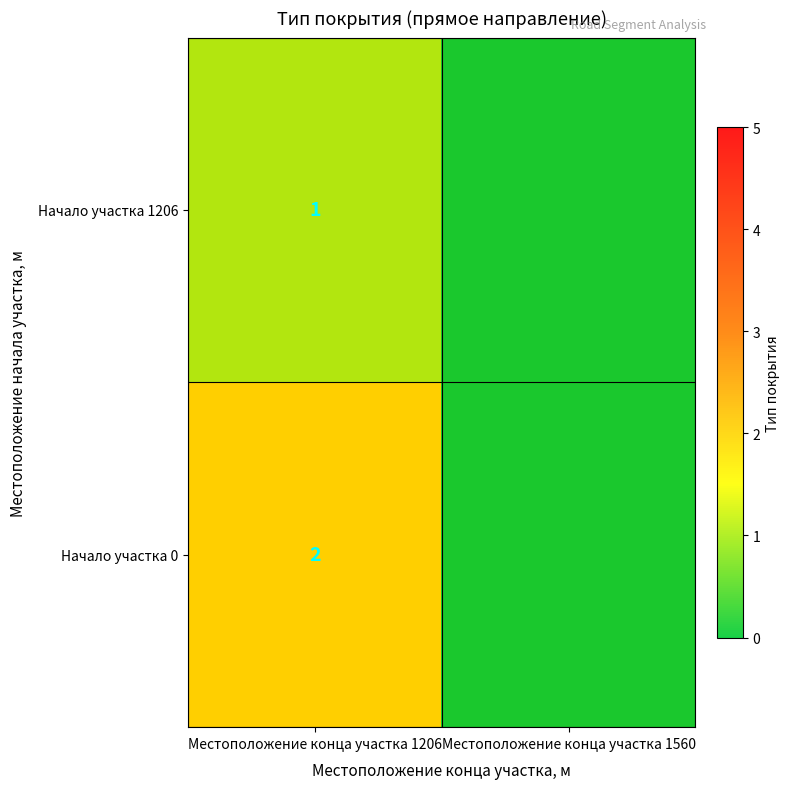

Is it true that Начало участка 1206 equals -1 at Местоположение конца участка 1560?

False